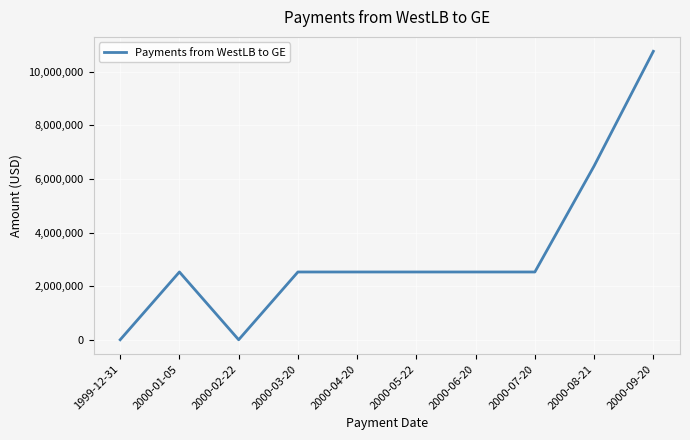

What value does the data have at 2000-05-22?

2529455.3